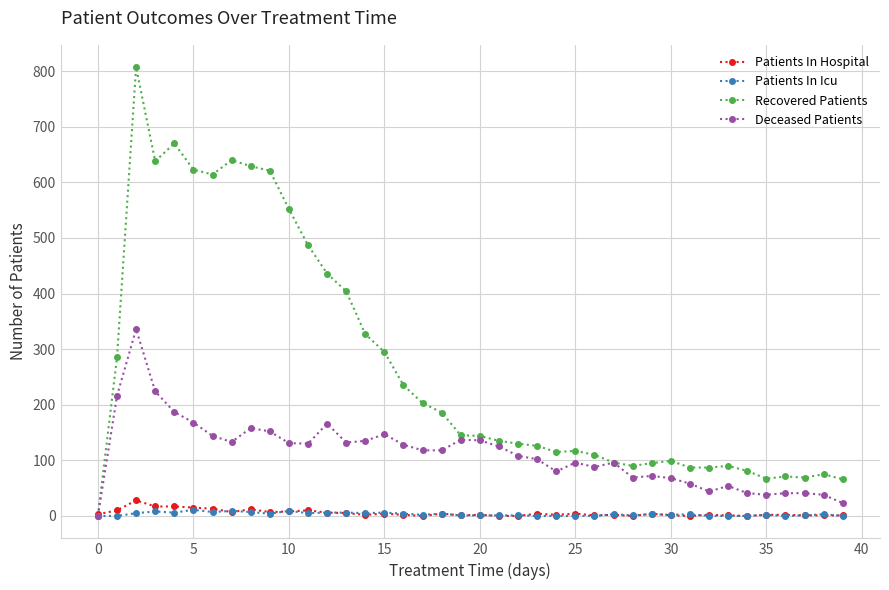

What is the average value of the Patients In Icu series?

3